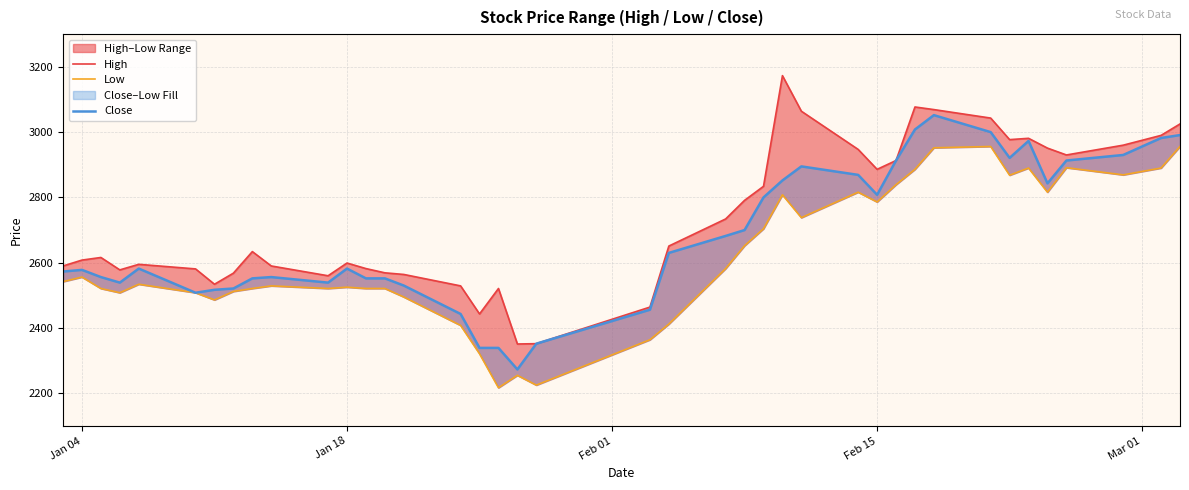

What are all the series names shown in the legend?

High, Low, Close